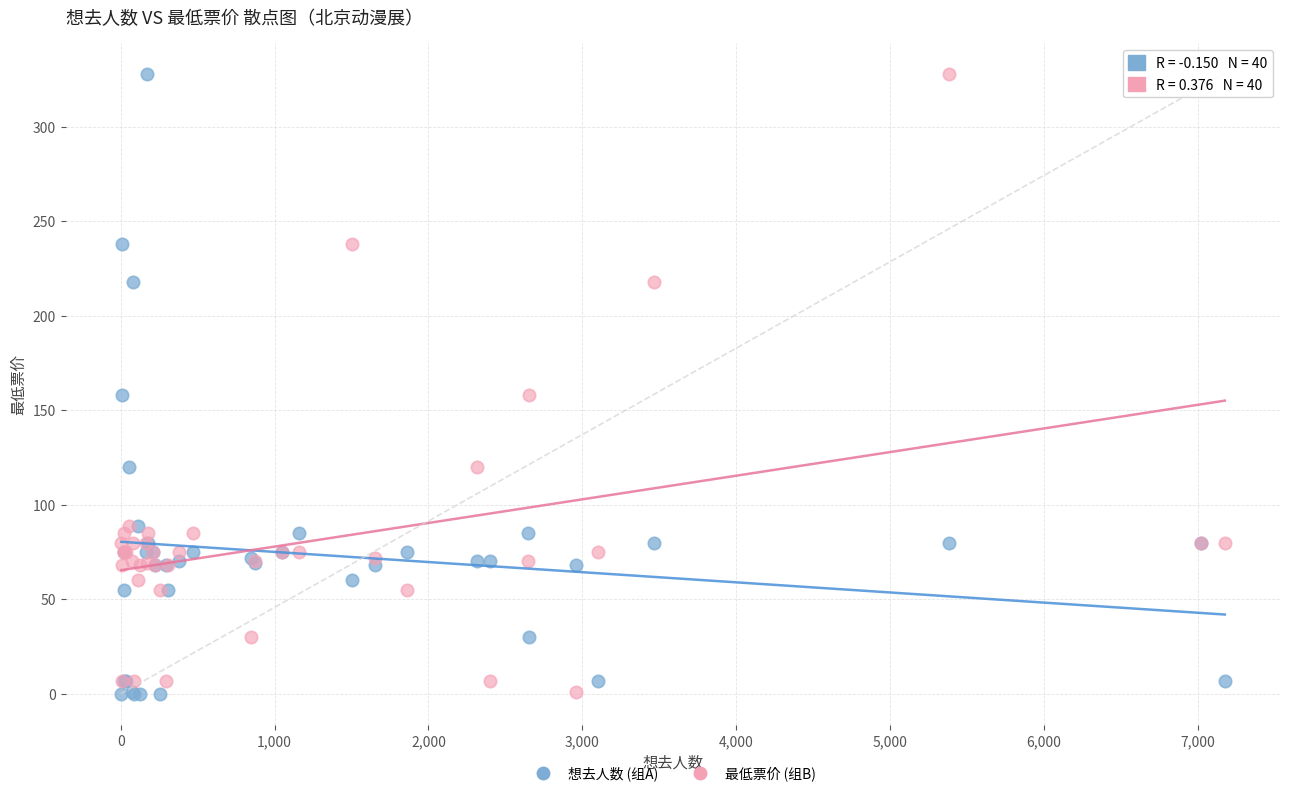

What are all the series names shown in the legend?

想去人数 (组A), 最低票价 (组B)